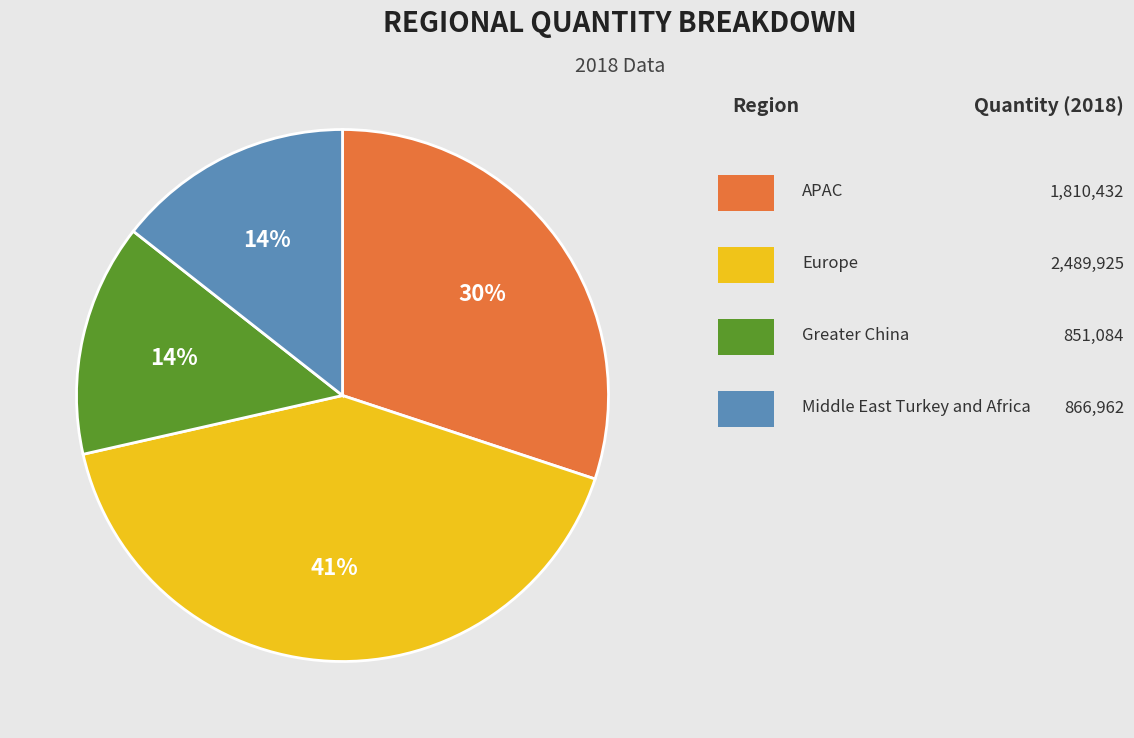

How many segments does this pie chart have?

4